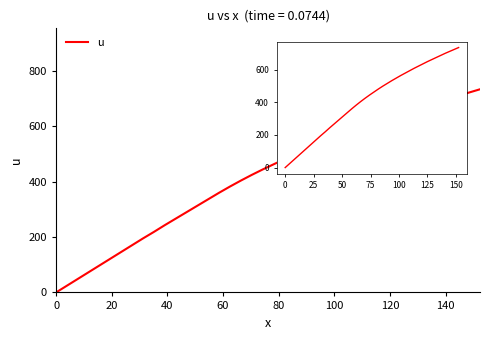

What is the difference between the maximum and minimum values?

734.4